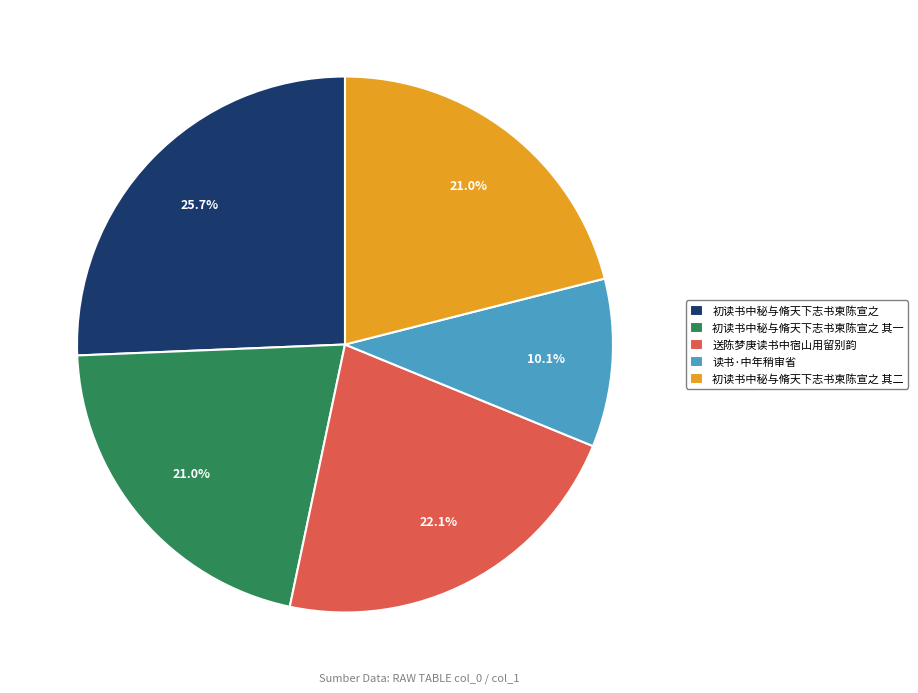

What is the smallest slice in the pie chart?

读书·中年稍审省